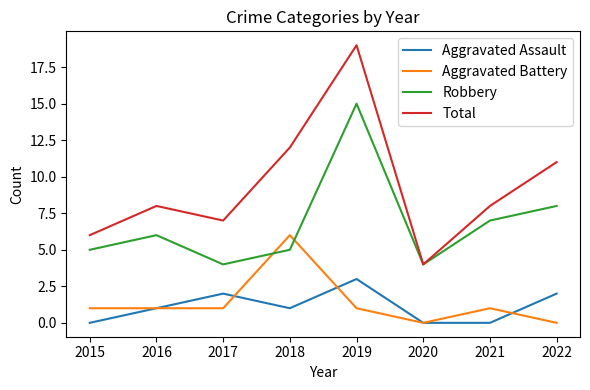

True or false: Aggravated Battery and Robbery intersect in this chart.

True